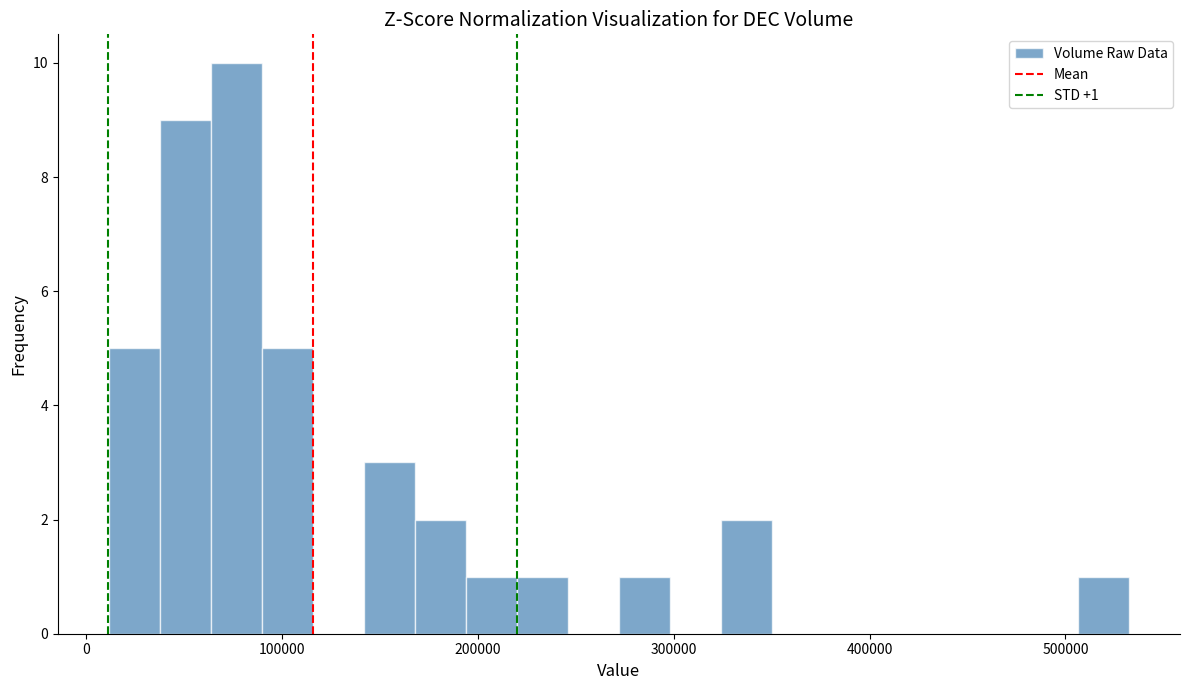

Read against the x-axis, roughly where is the centre of the tallest bar?

80000